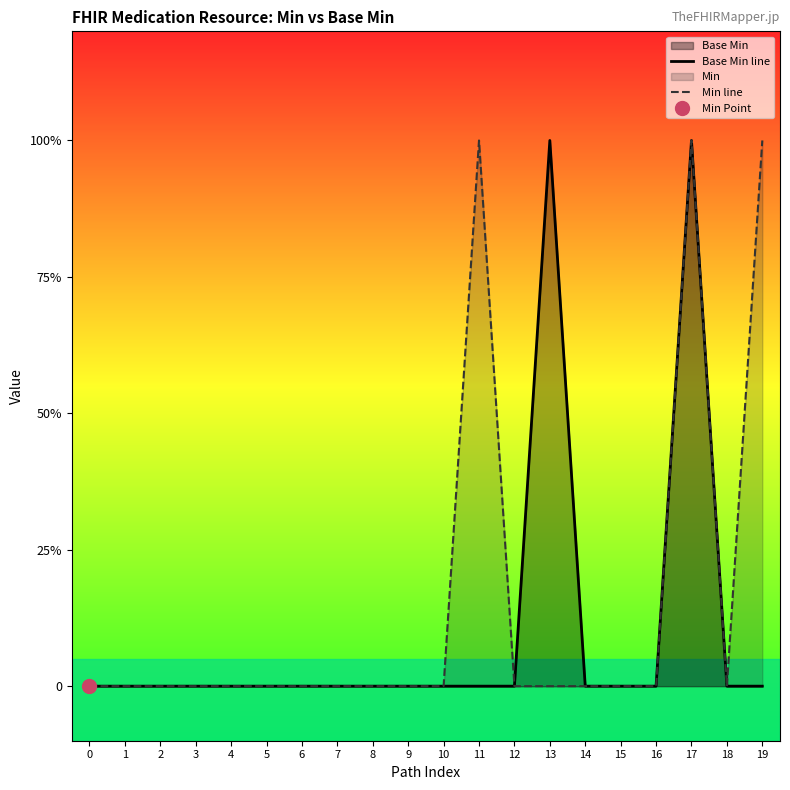

Does the chart have visible grid lines?

No